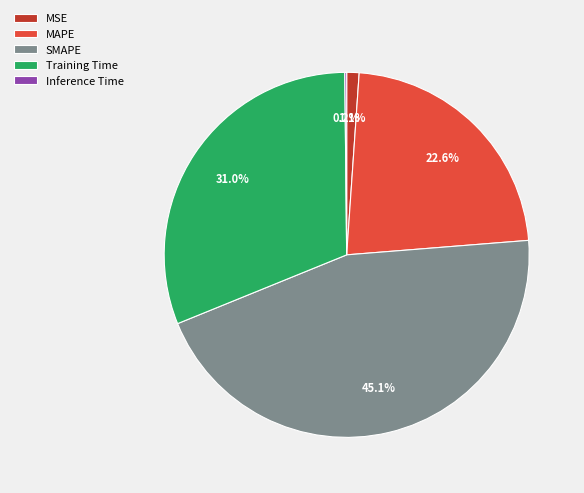

Is MSE the majority of the pie?

No